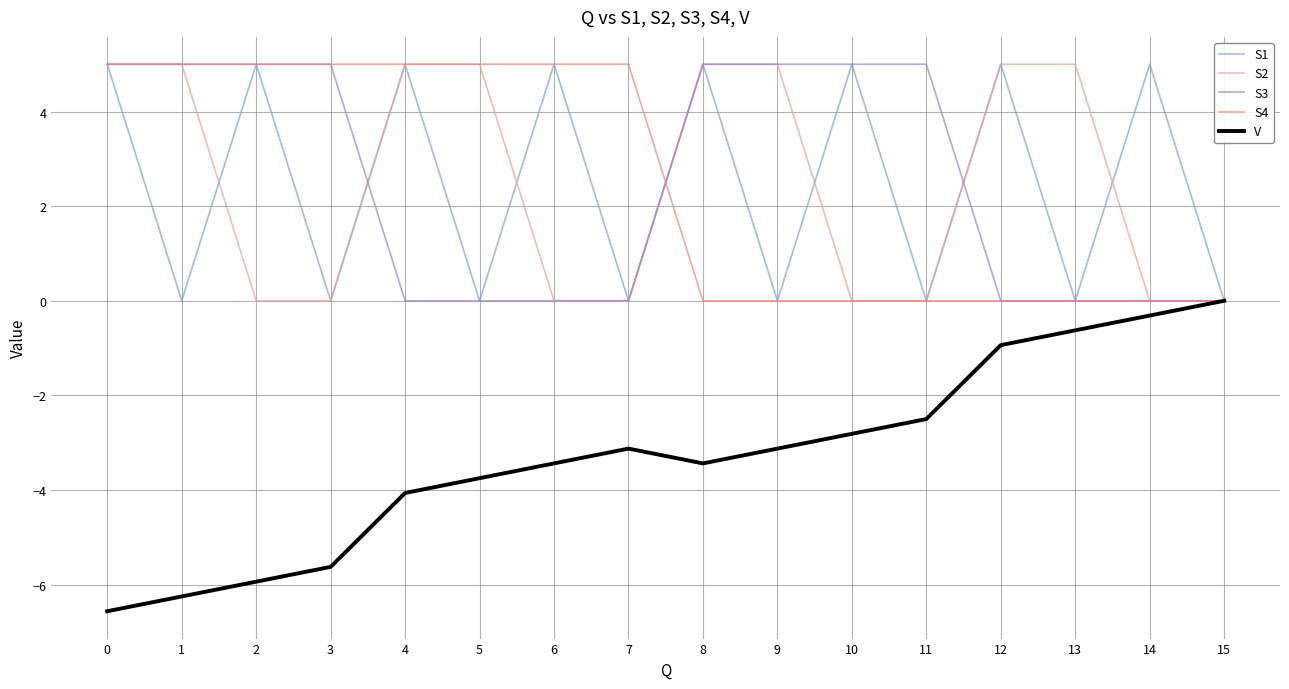

Is the value of V at 0 greater than the value of S1 at 3?

No